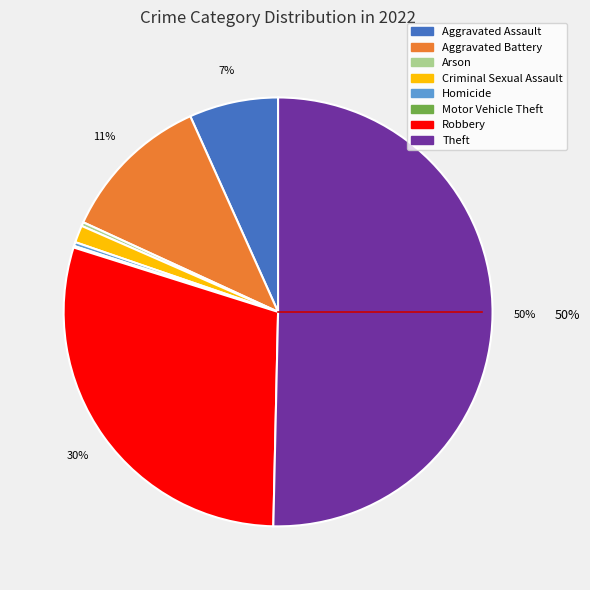

True or false: Homicide accounts for 9% of the total.

False